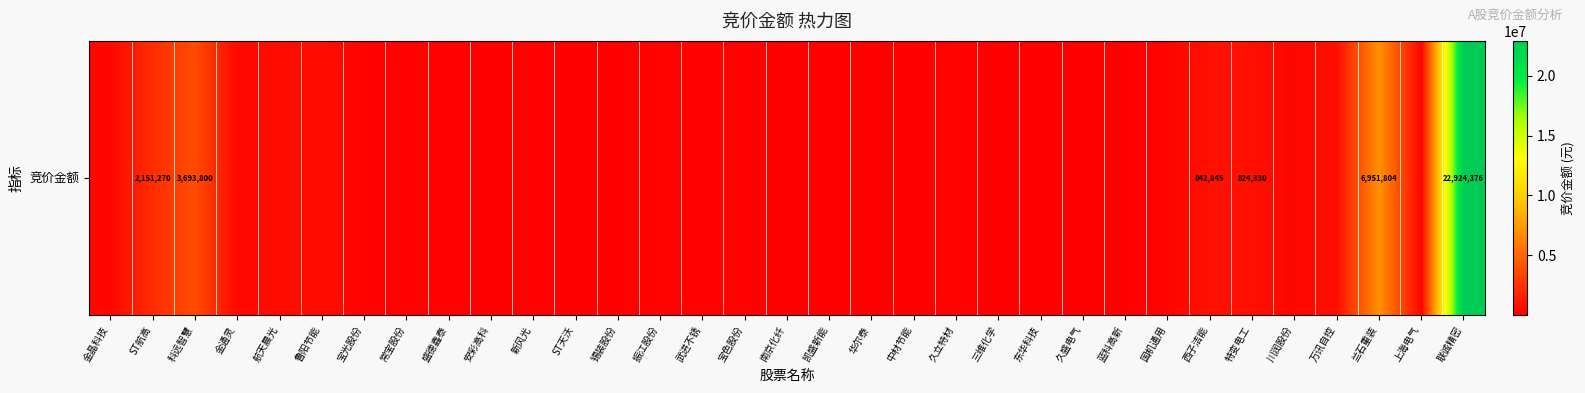

What is the maximum value shown in the chart?

22924376